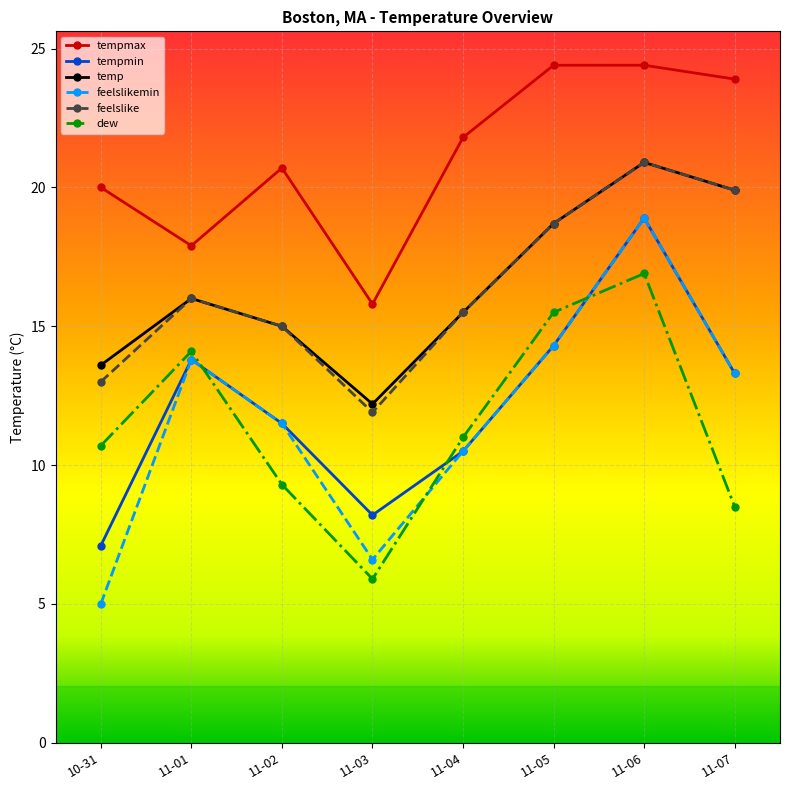

The tempmax series shows 7.8 at 10-31. True or false?

False